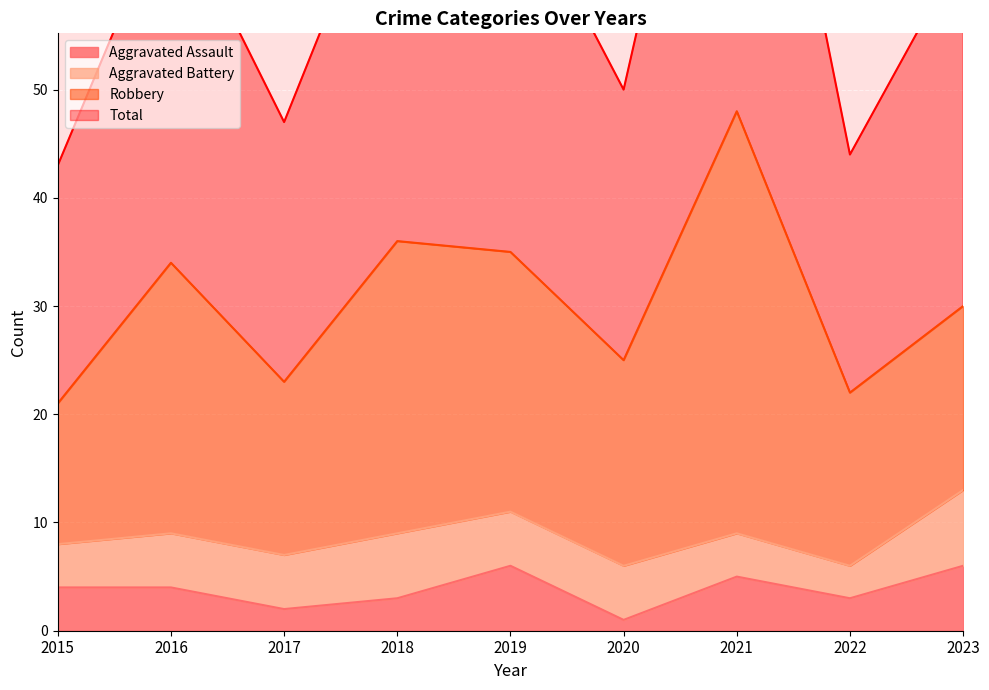

The value of Aggravated Assault at 2018 is 3. True or false?

True